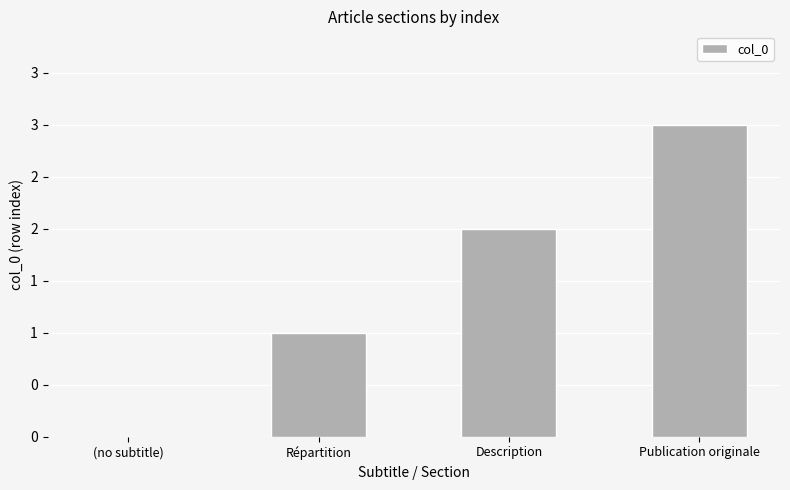

Are the bars horizontal?

No